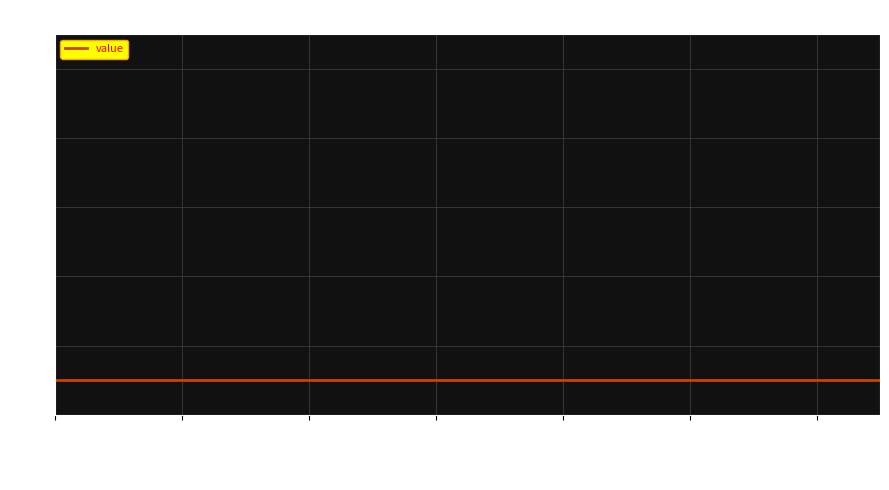

Where is the data nearest to the value 1?

2017-01